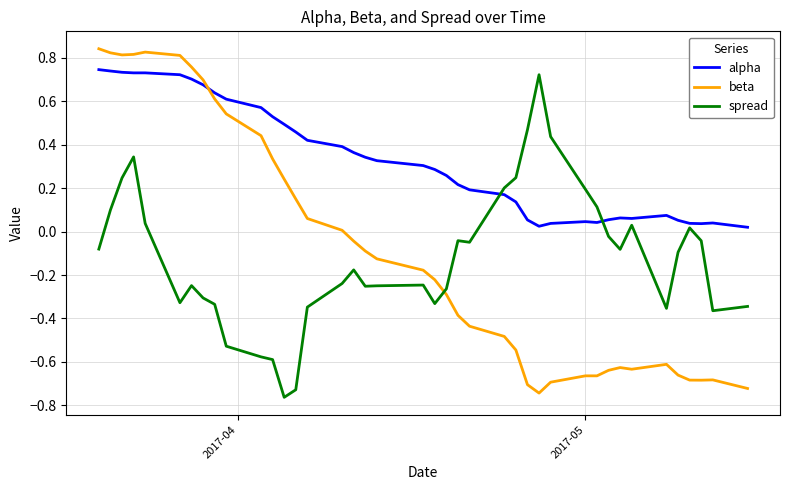

Which series has the widest spread of values?

beta